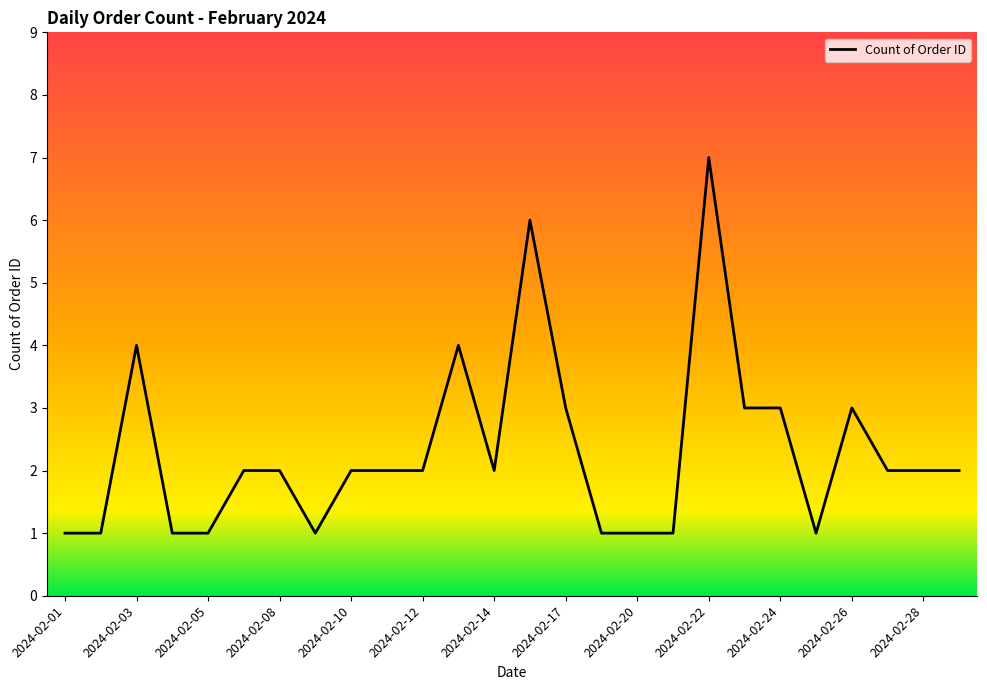

What is the greatest value displayed?

7